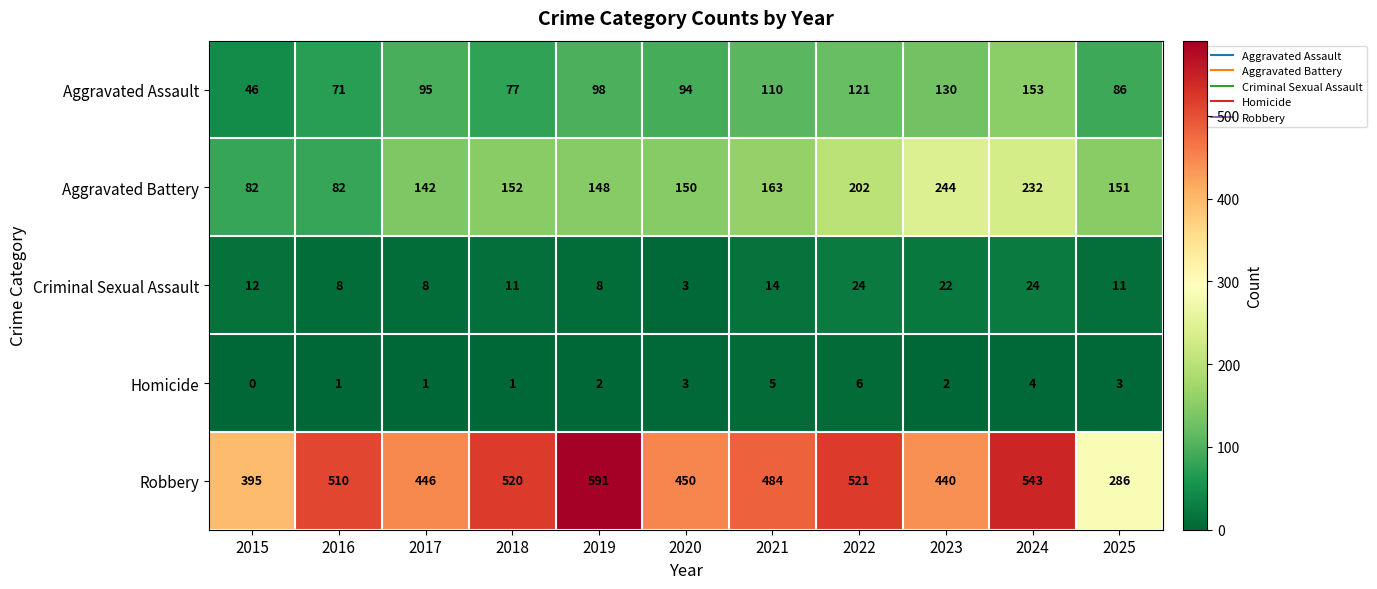

The value of Criminal Sexual Assault at 2017 is 8. True or false?

True